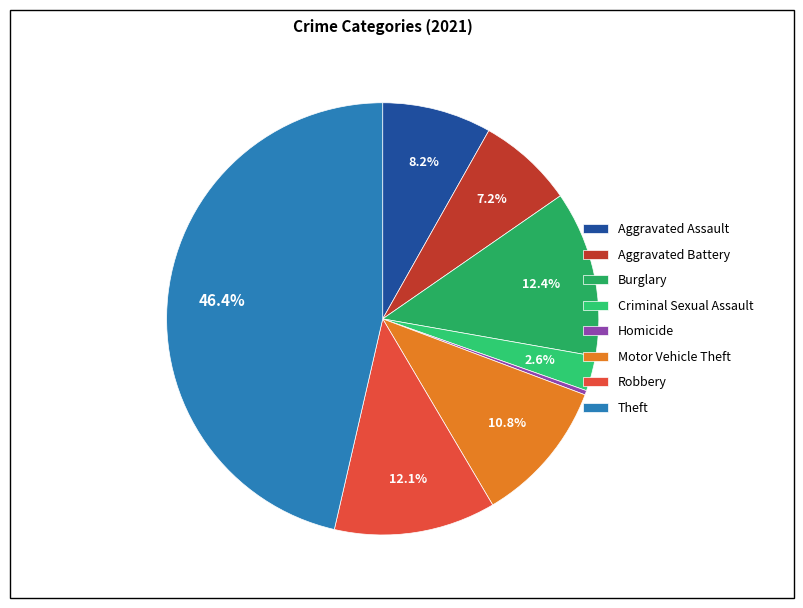

Is Homicide the majority of the pie?

No